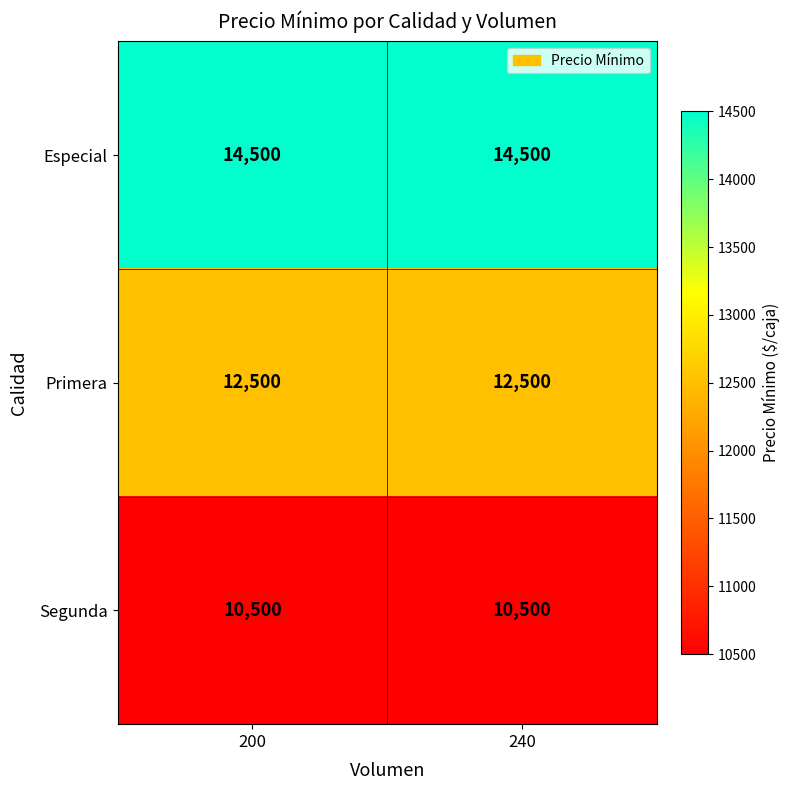

Reading left to right, transcribe all the data shown in this chart.

Especial: 14500	14500
Primera: 12500	12500
Segunda: 10500	10500